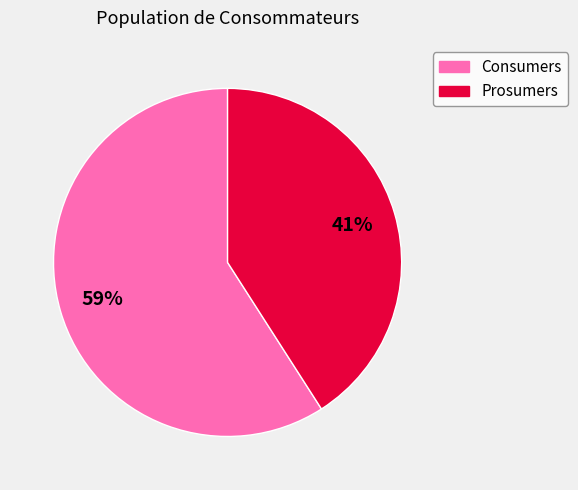

Is it true that Consumers is 67% of the pie?

False